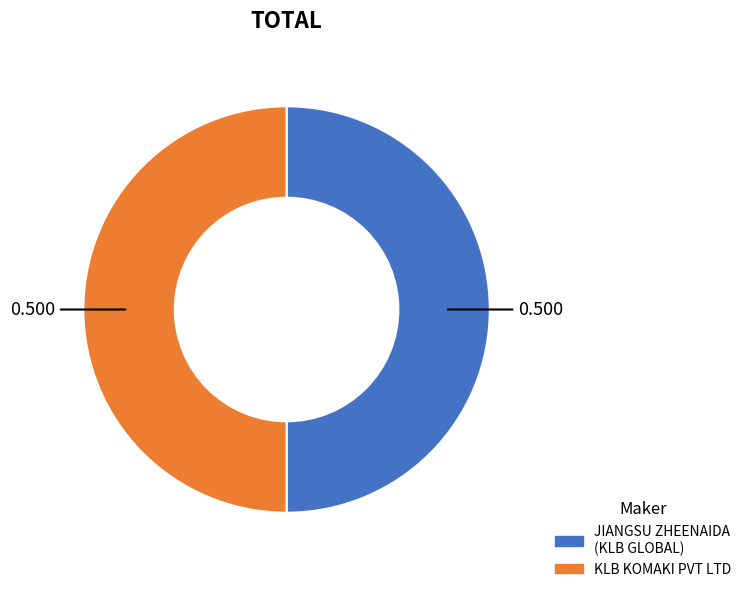

How many segments does this pie chart have?

2